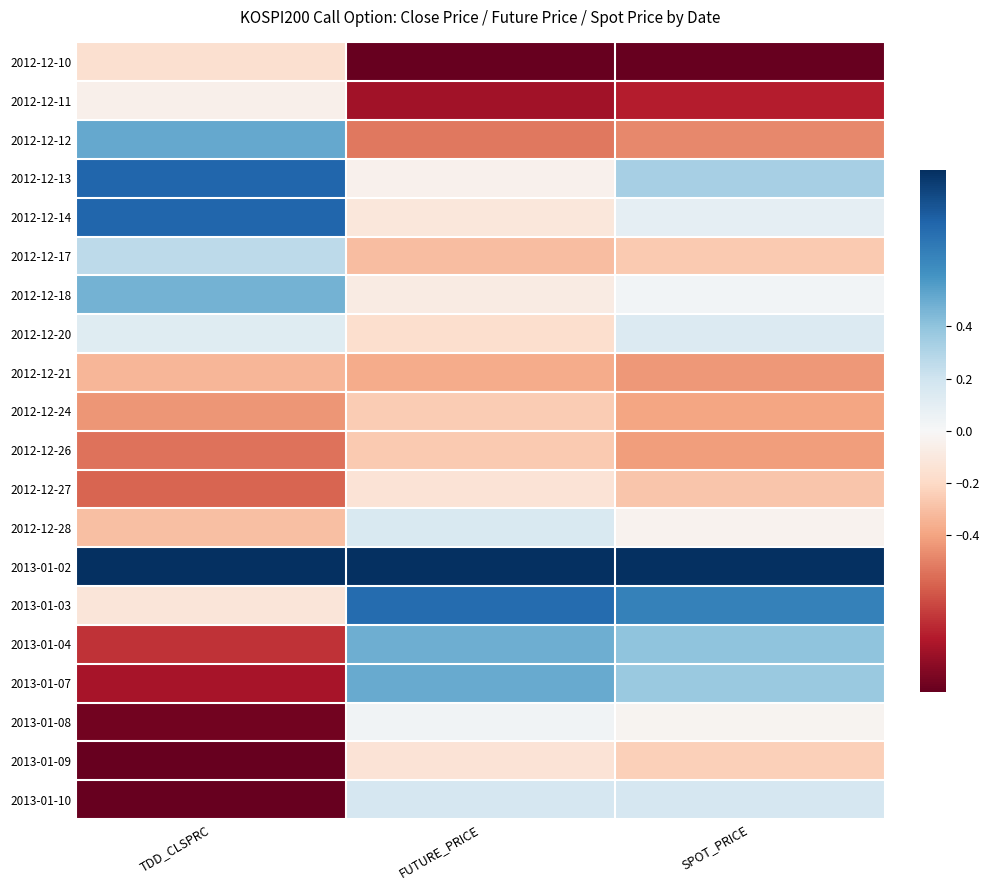

Which category has the highest value across all series?

FUTURE_PRICE